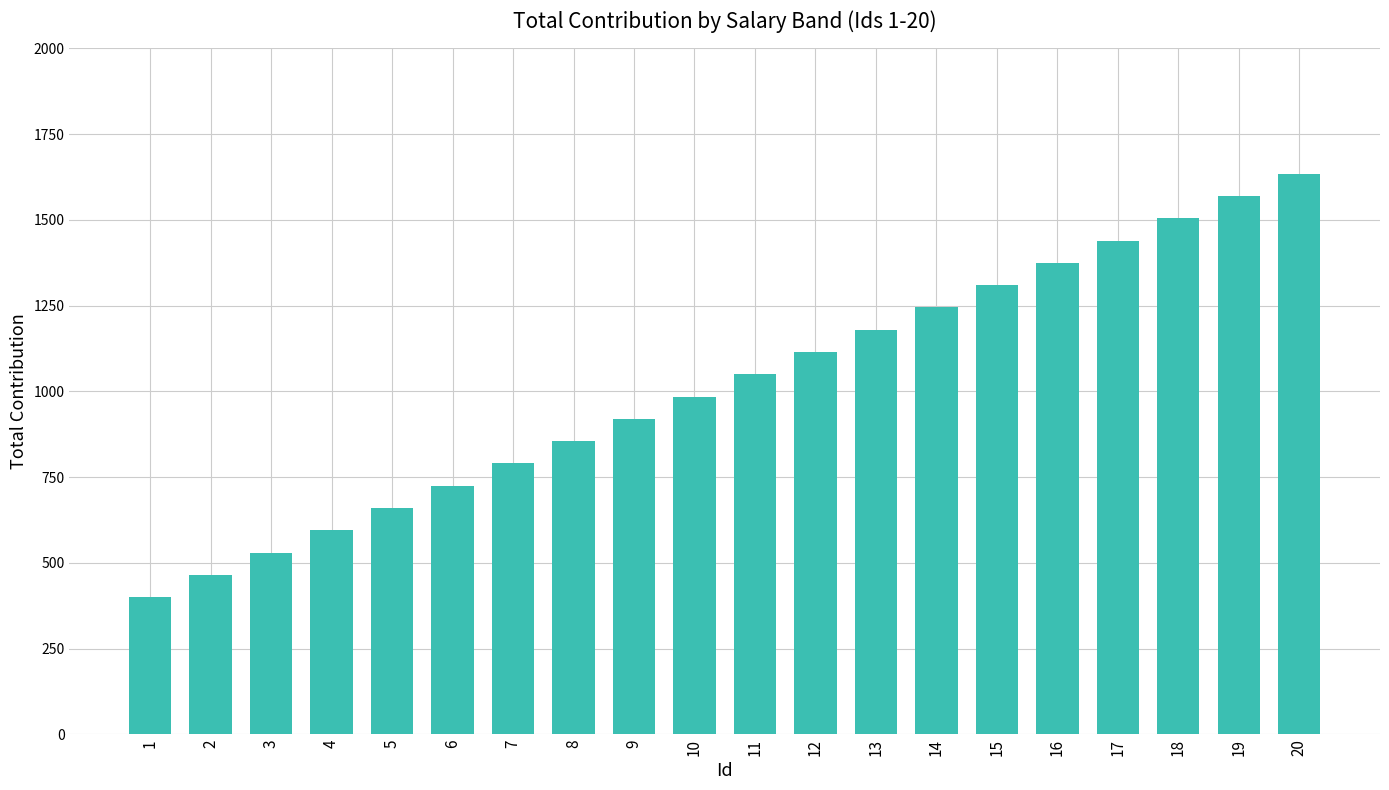

Read the value at 15, to the nearest 100.

1300